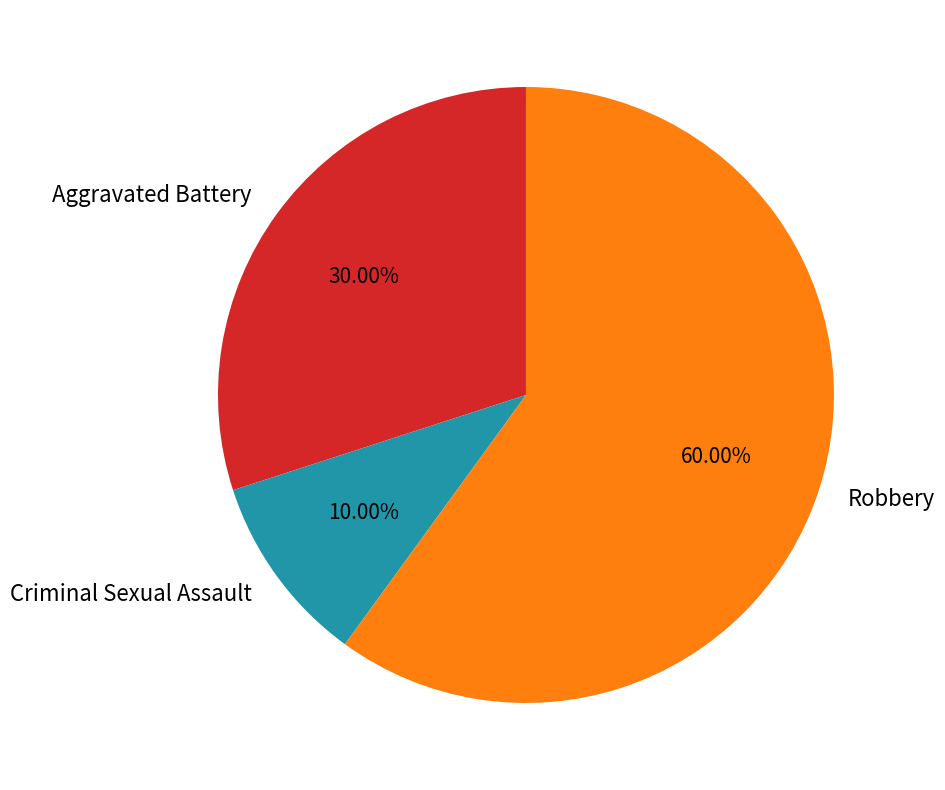

Between Robbery and Aggravated Battery, which is larger?

Robbery